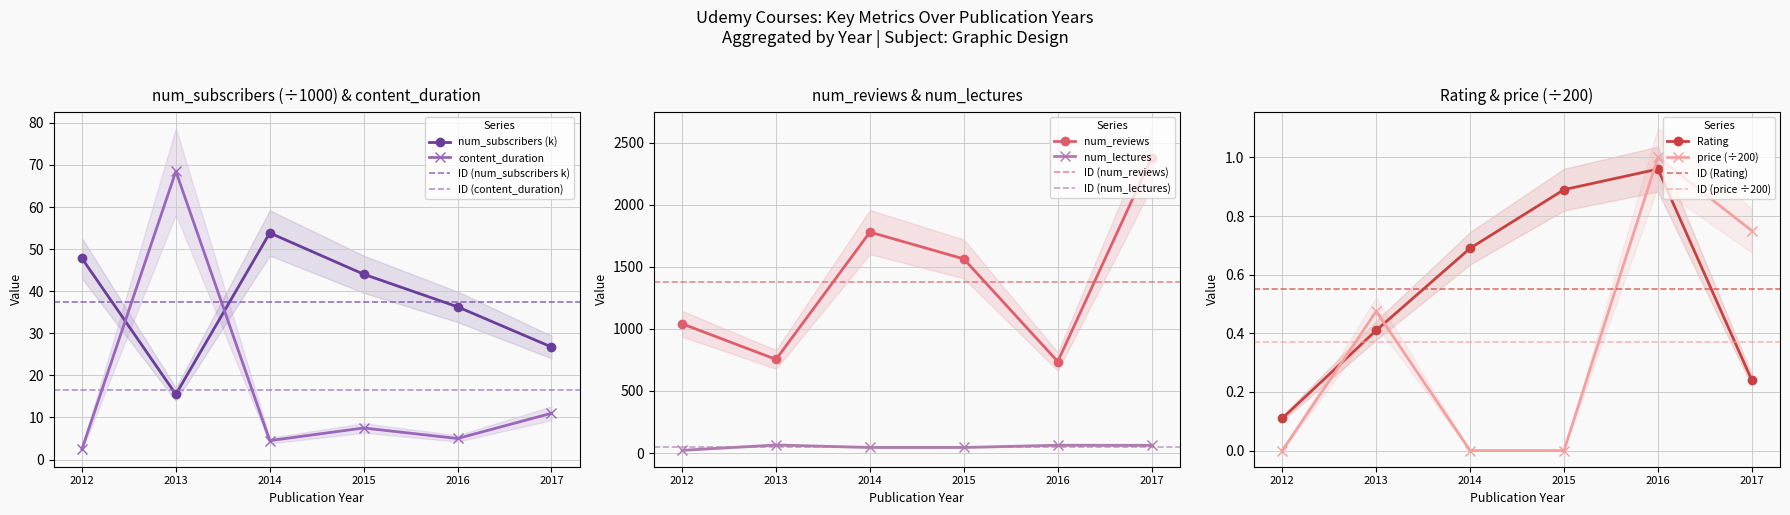

True or false: content_duration and num_lectures intersect in this chart.

True